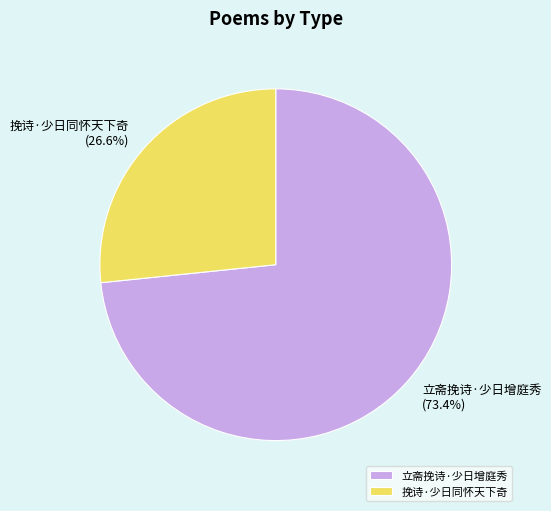

To the nearest percent, what is the combined percentage of 立斋挽诗·少日增庭秀 and 挽诗·少日同怀天下奇?

100%